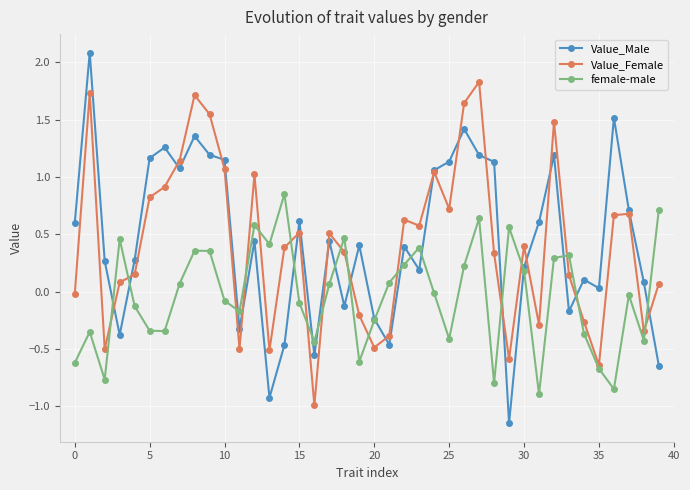

Which series has the largest range (max minus min)?

Value_Male